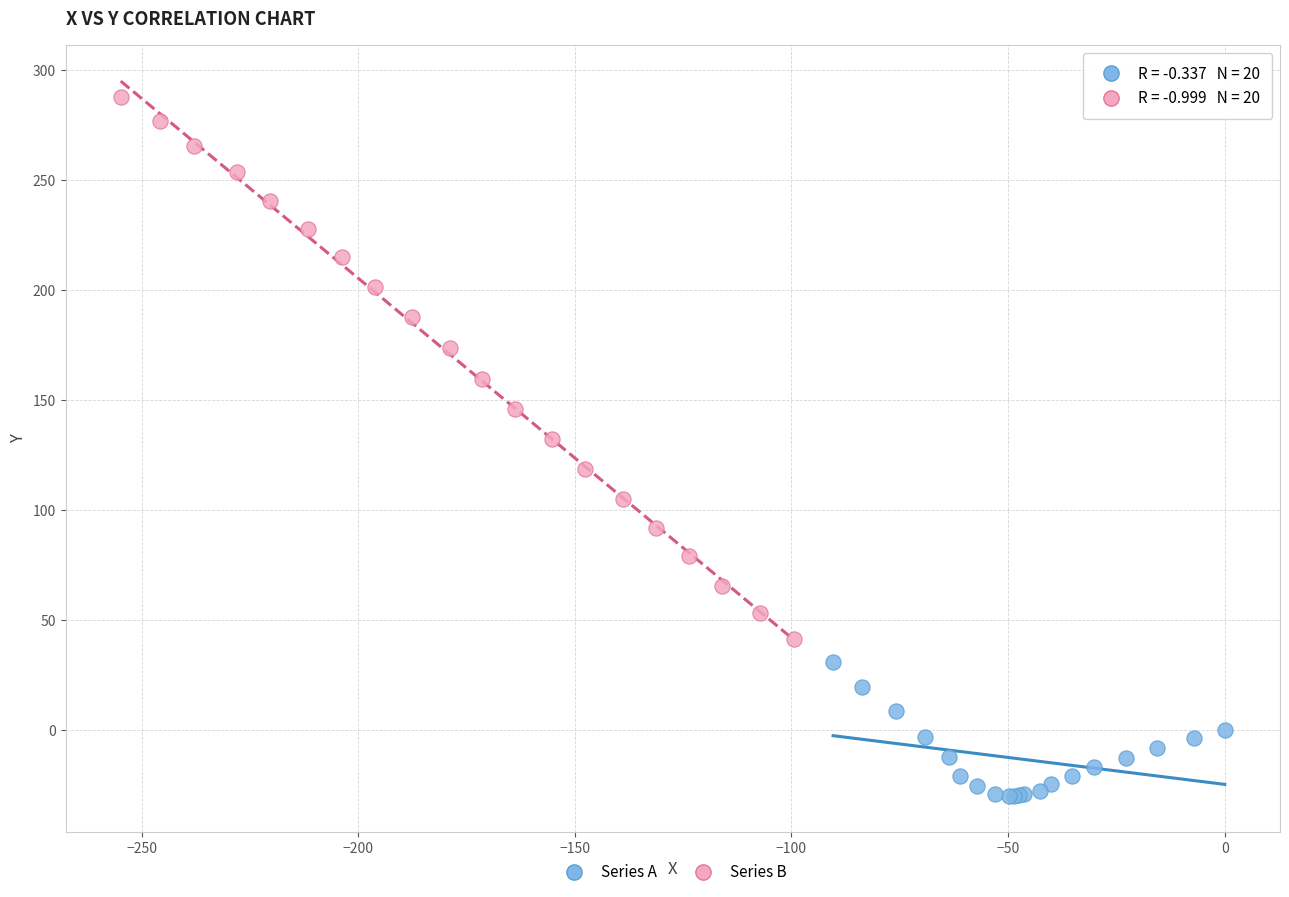

What are all the series names shown in the legend?

Series A, Series B